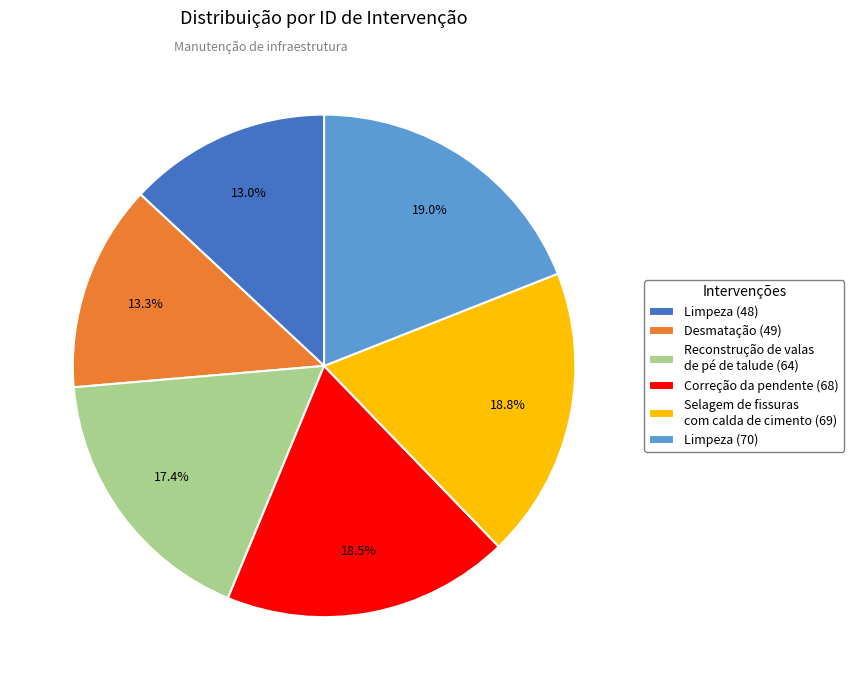

Approximately how many times larger is the value at Desmatação (49) compared to Limpeza (70)?

0.7